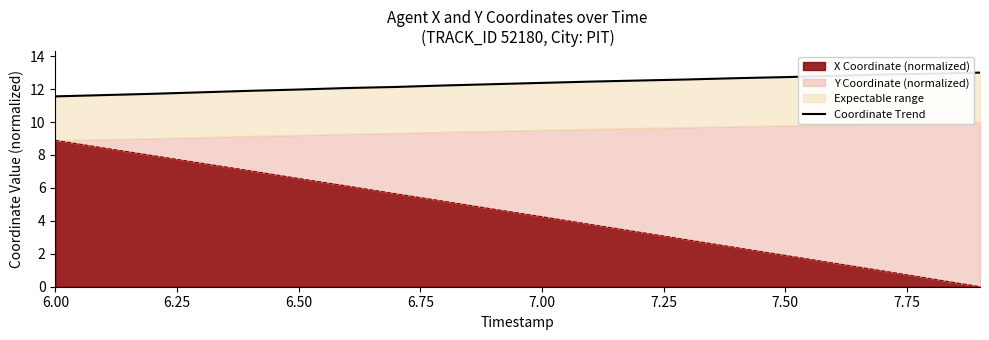

Does the chart have visible grid lines?

No